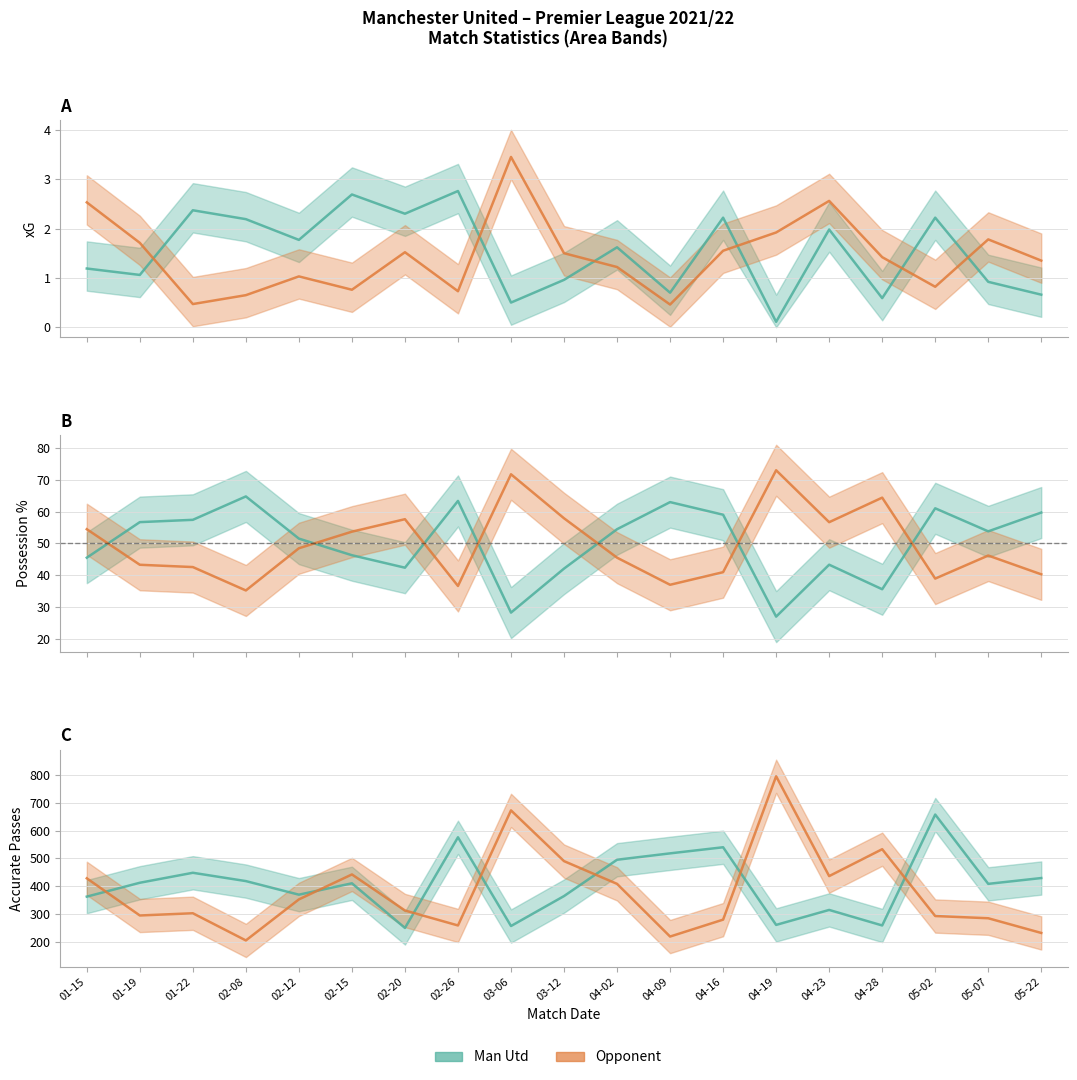

Is the value of Possession % (Opponent) at 02-20 greater than the value of Passes accurate (Opponent) at 04-28?

No